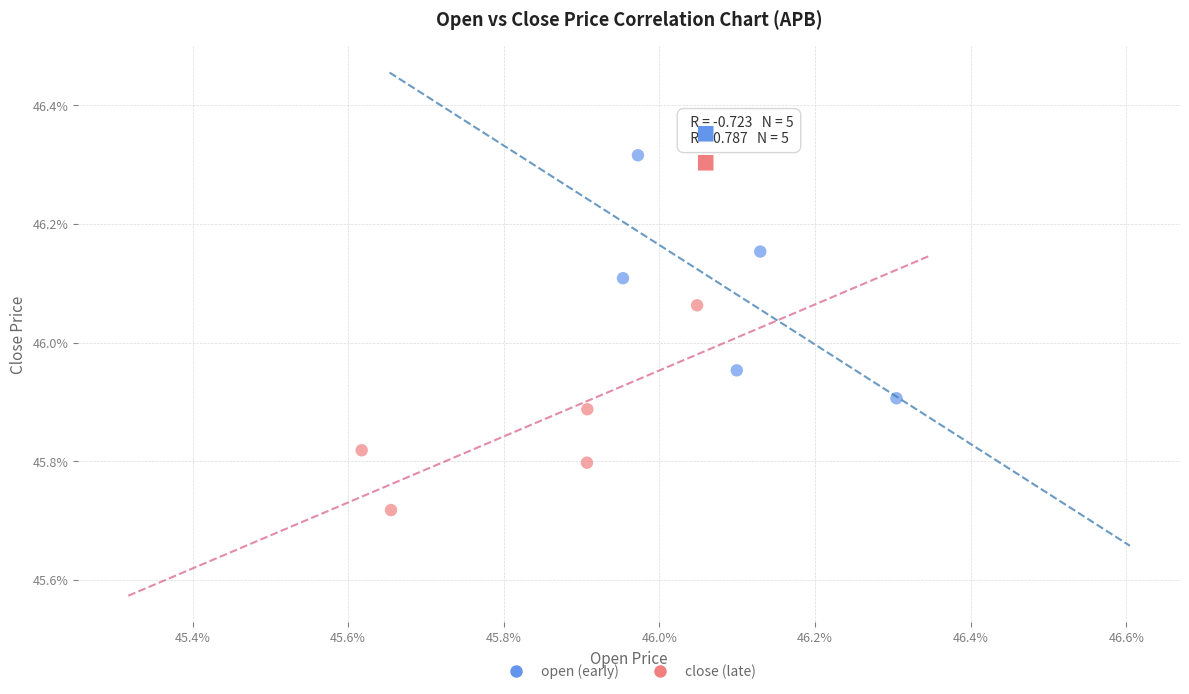

Which series has the largest Y range (max minus min)?

open (early)